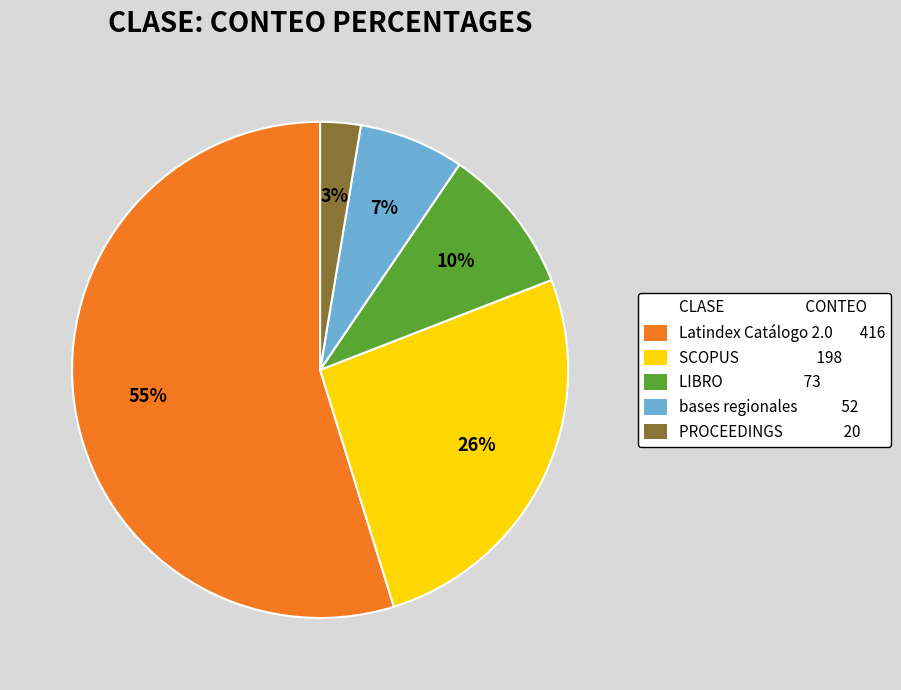

How many slices are in this pie chart?

5